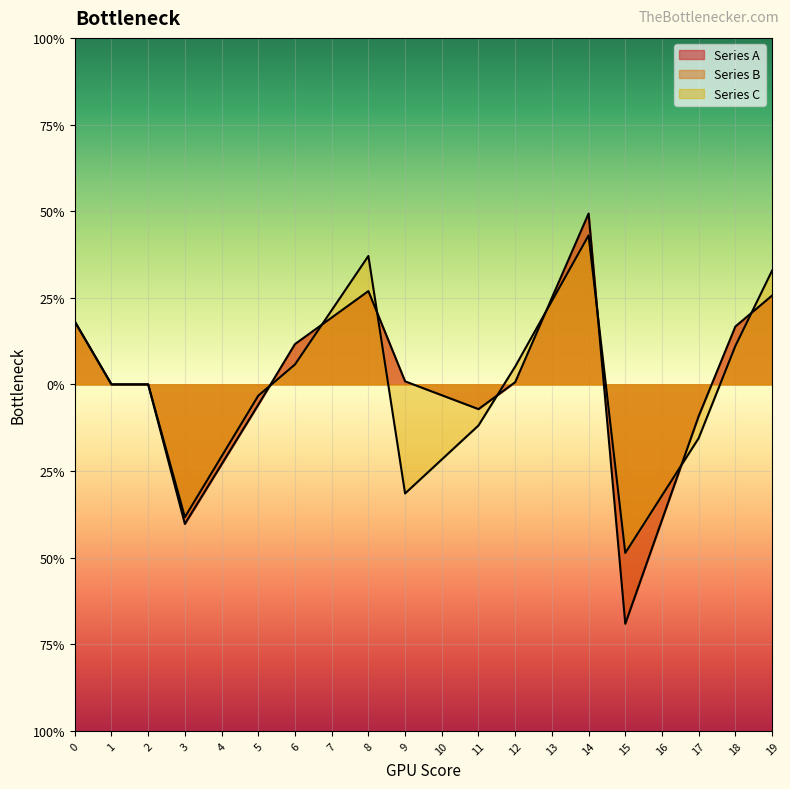

How many interior local peaks does the Series A series have?

2